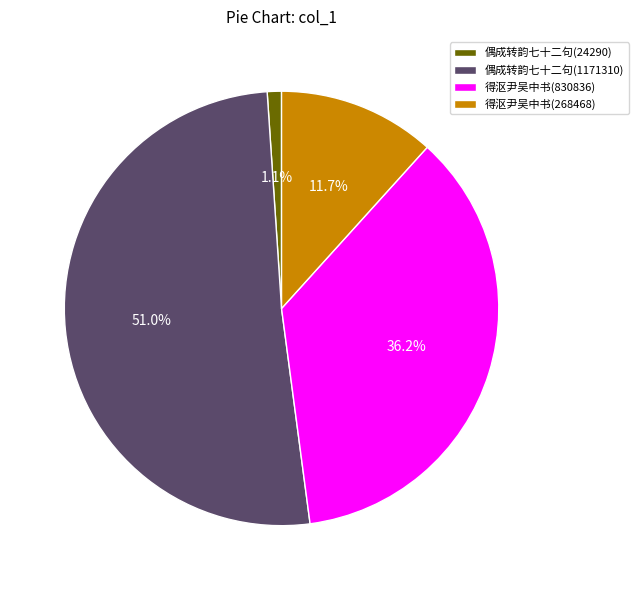

Which category has the smallest portion of the pie?

偶成转韵七十二句(24290)